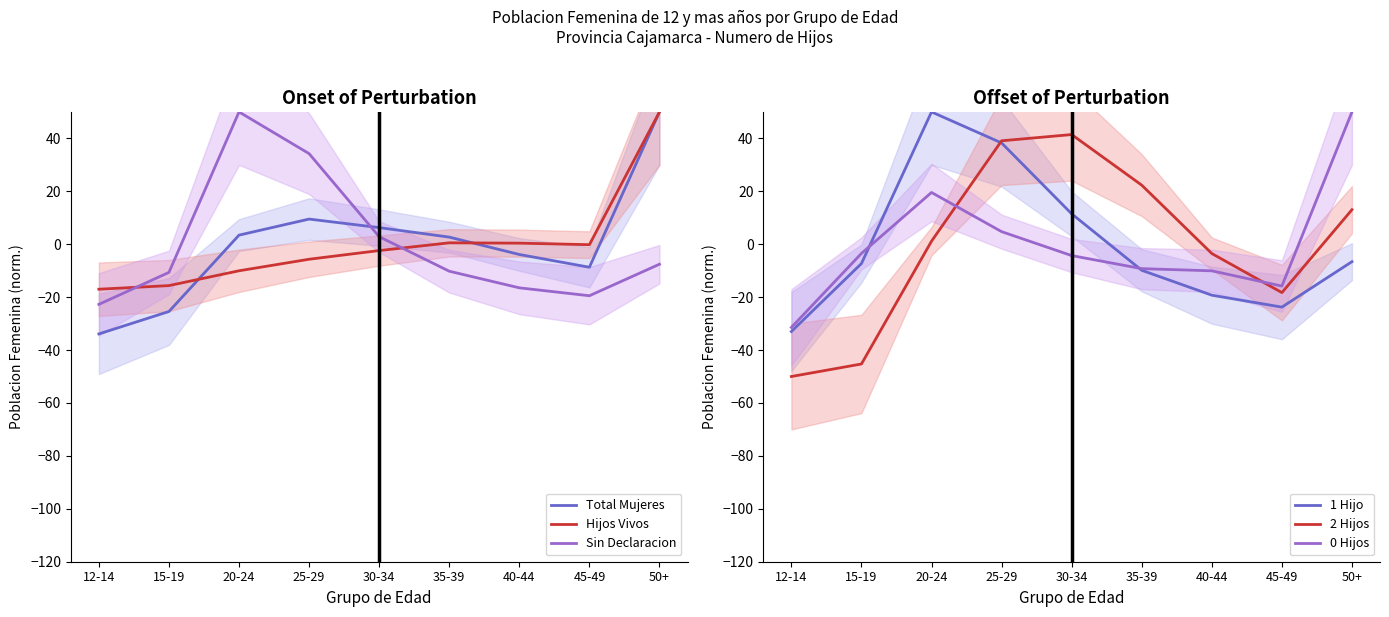

Rank the series by their maximum value, from highest to lowest.

Hijos Vivos, Total Mujeres, 1 Hijo, Sin Declaracion, 0 Hijos, 2 Hijos